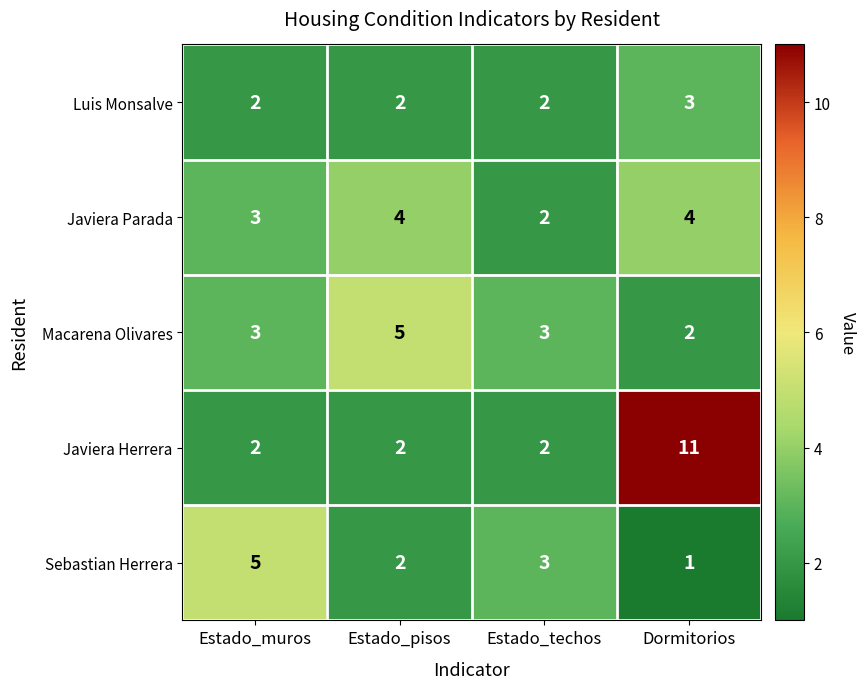

What is the total value across all series at Estado_pisos?

15